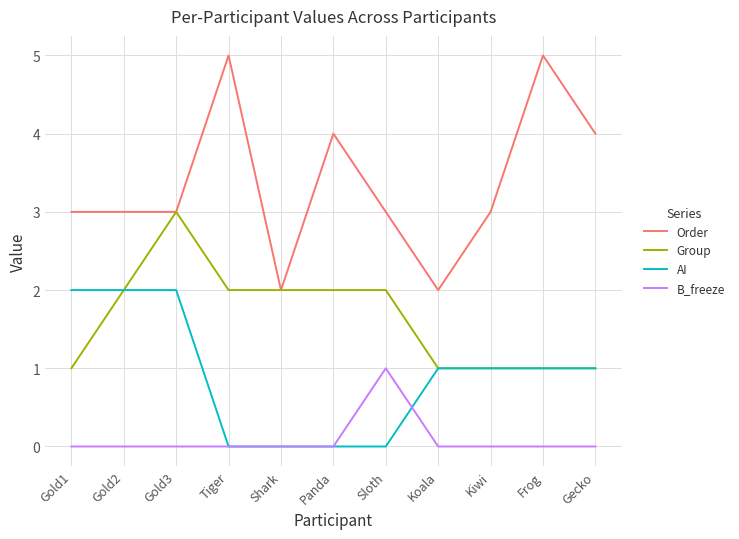

Which series has the widest spread of values?

Order